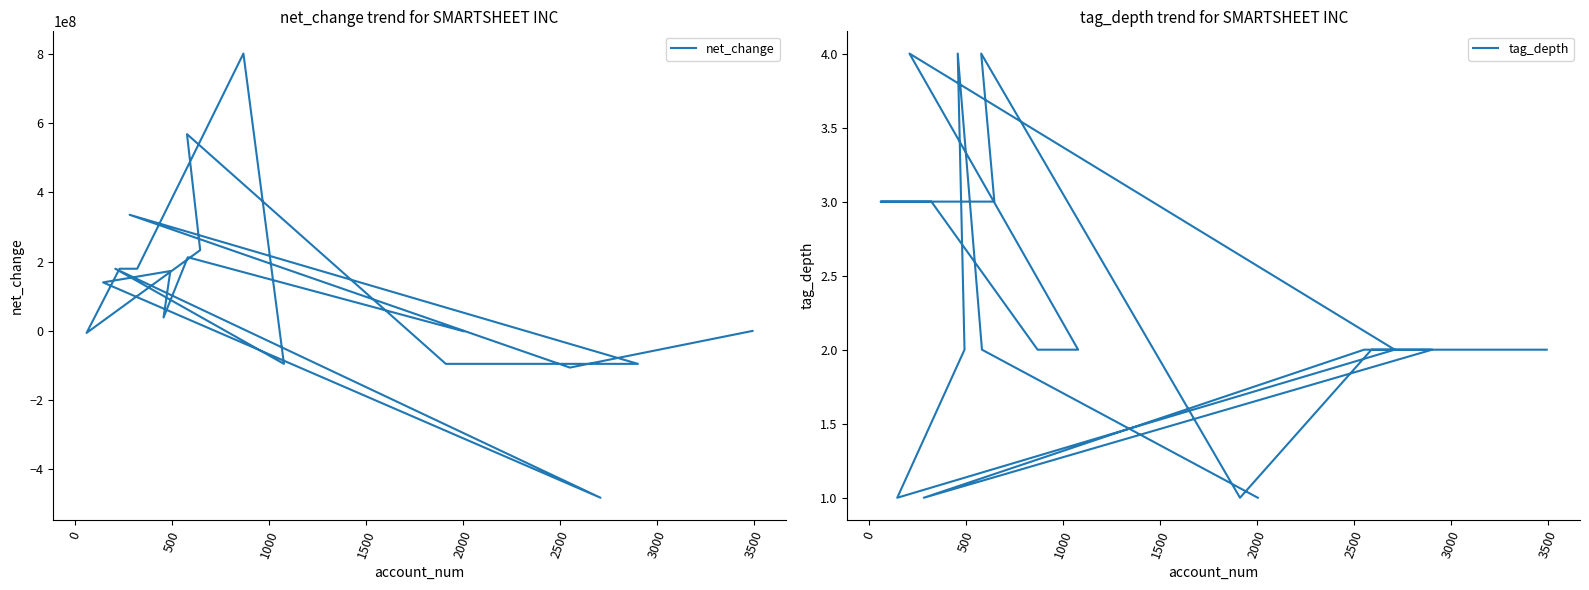

How many series are shown in this chart?

2